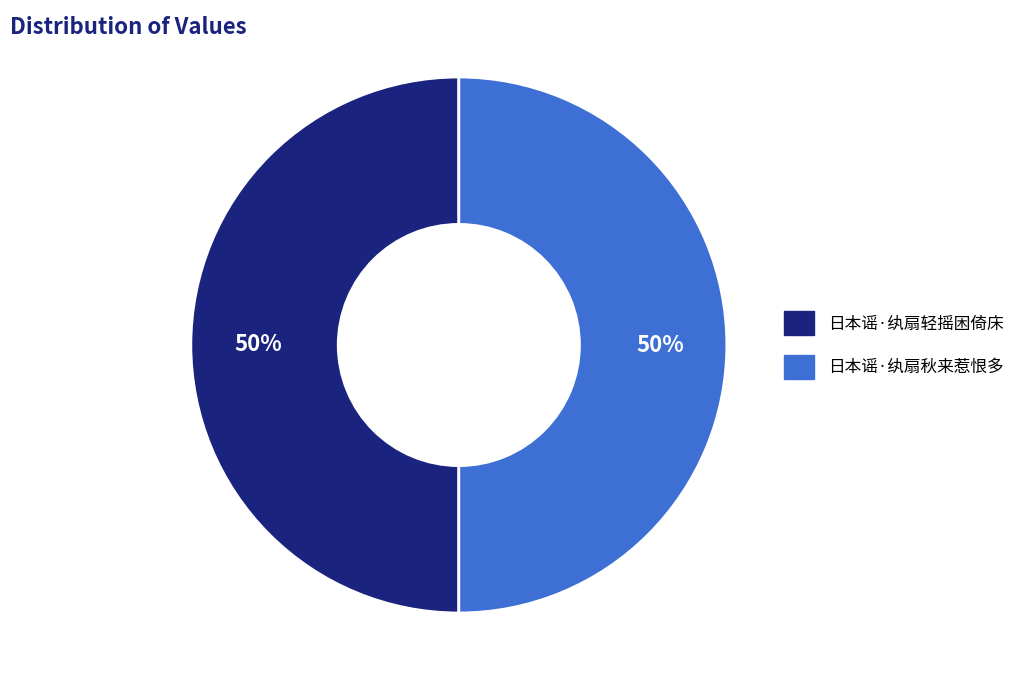

What is the ratio of the value at 日本谣·纨扇秋来惹恨多 to the value at 日本谣·纨扇轻摇困倚床?

1.0